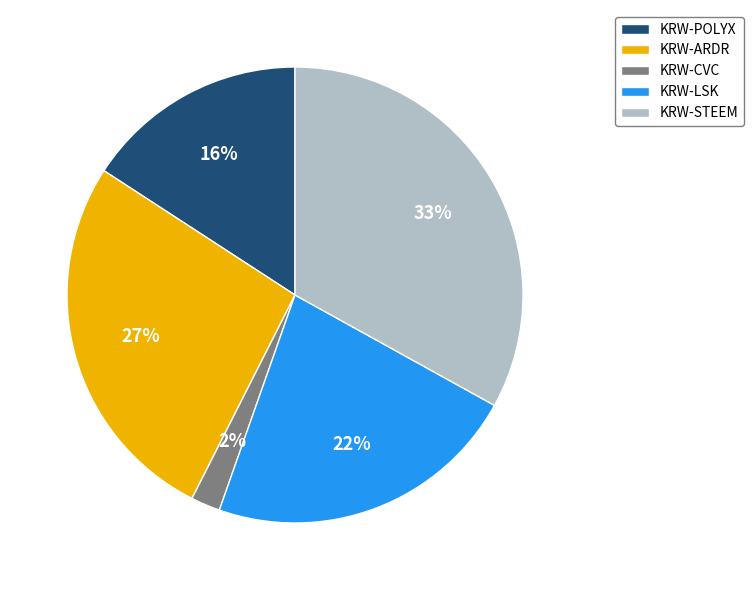

Is it true that KRW-LSK is 22% of the pie?

True